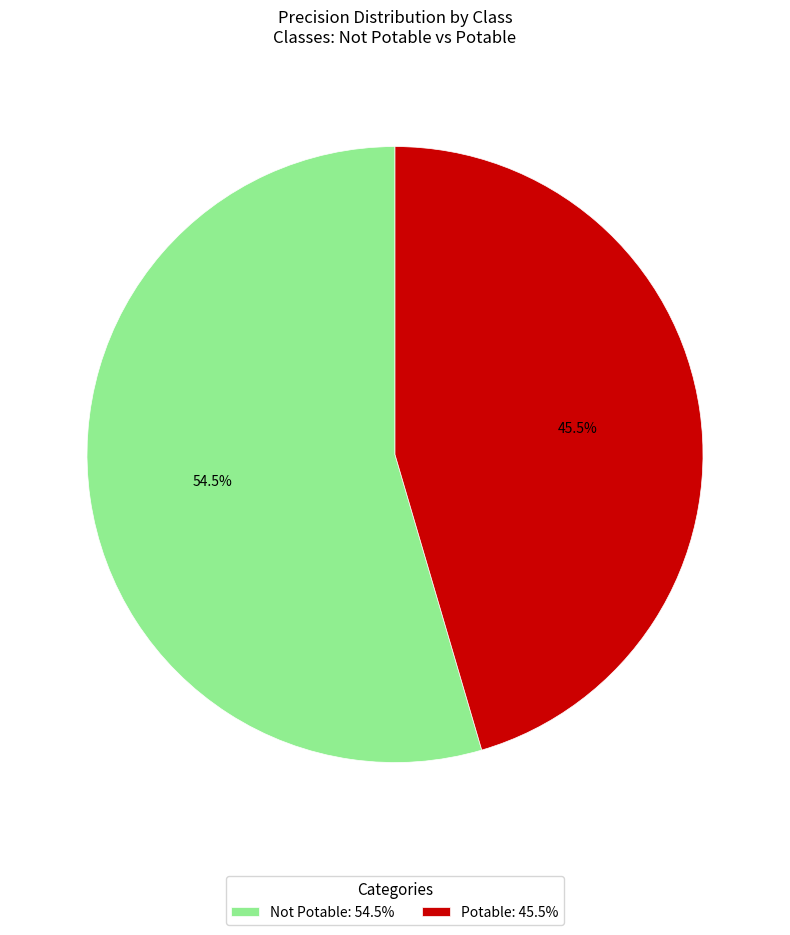

Rank the categories by value from highest to lowest.

Not Potable, Potable